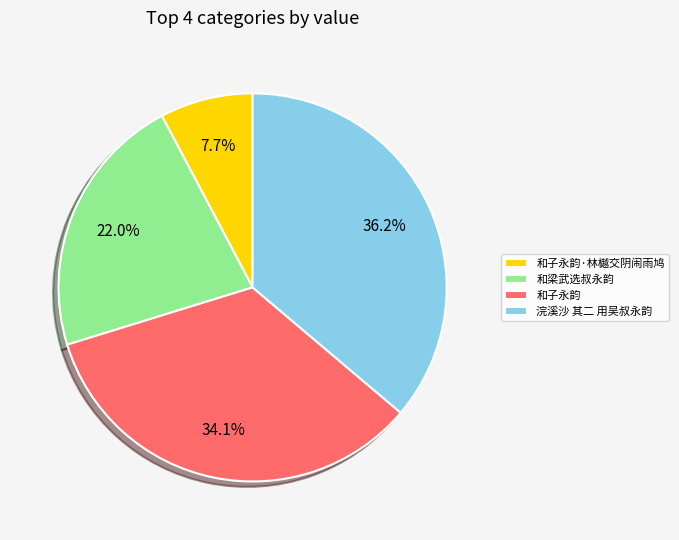

To the nearest percent, what is the difference between the 和梁武选叔永韵 and 和子永韵·林樾交阴闹雨鸠 slice percentages?

14%